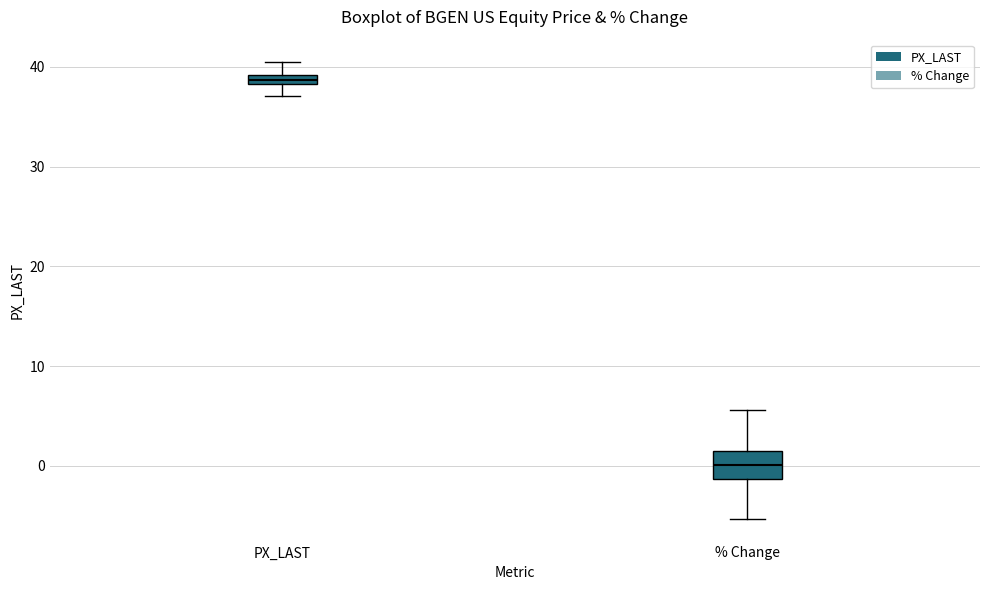

Which box has the highest median line?

PX_LAST